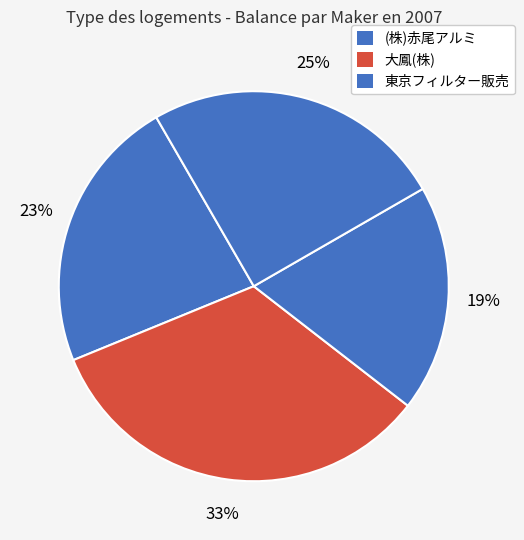

Count the number of slices in the pie.

4